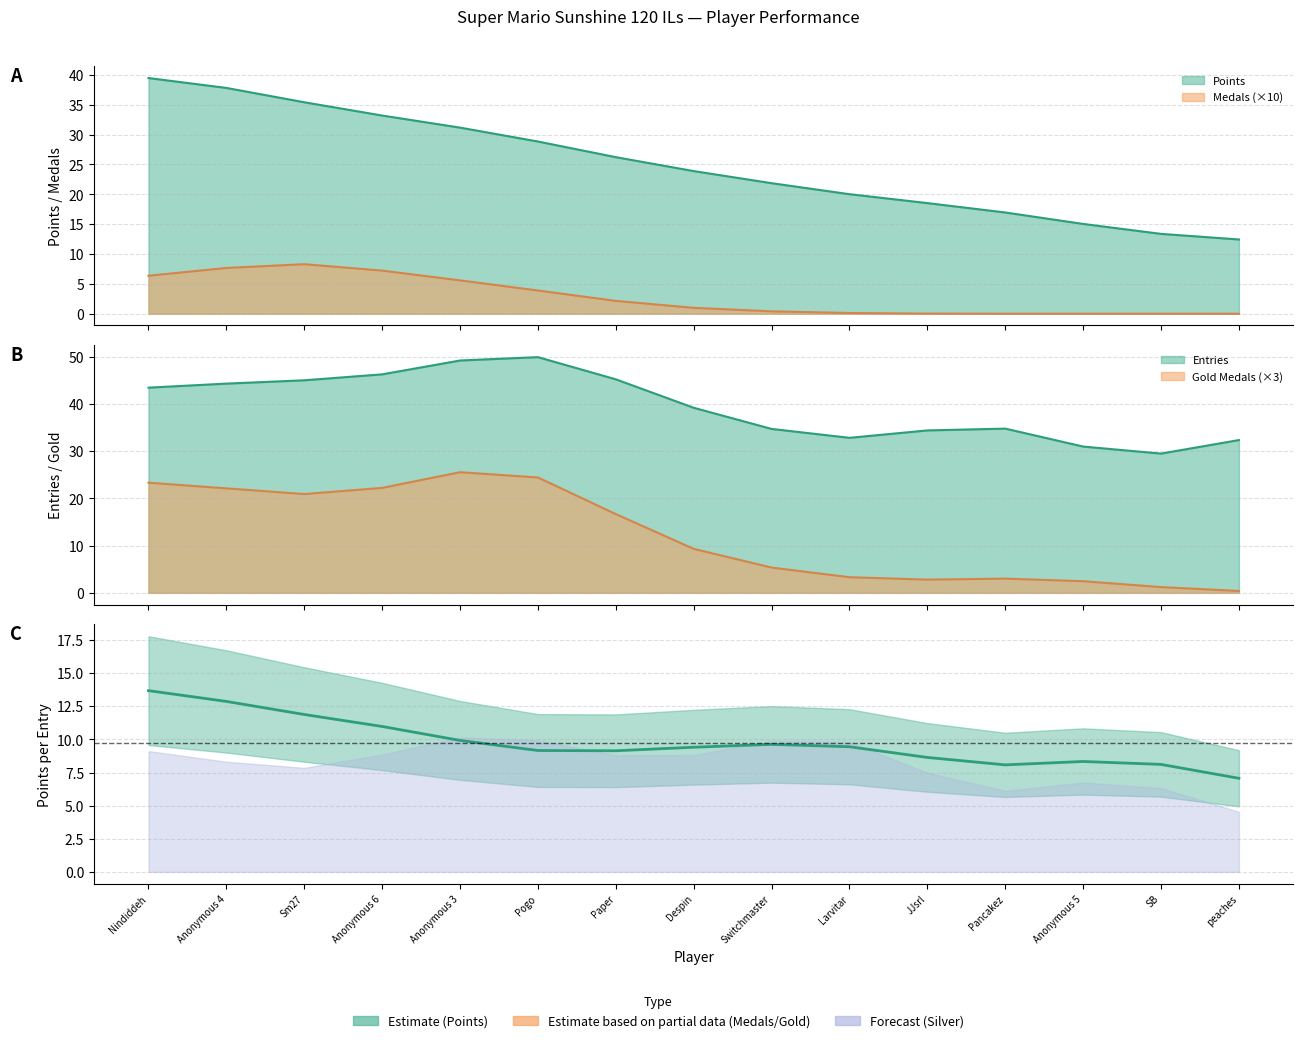

Reading left to right, extract all data points from this chart.

13.7	12.9	11.9	11.0	9.9	9.2	9.1	9.4	9.6	9.4	8.6	8.1	8.3	8.1	7.1